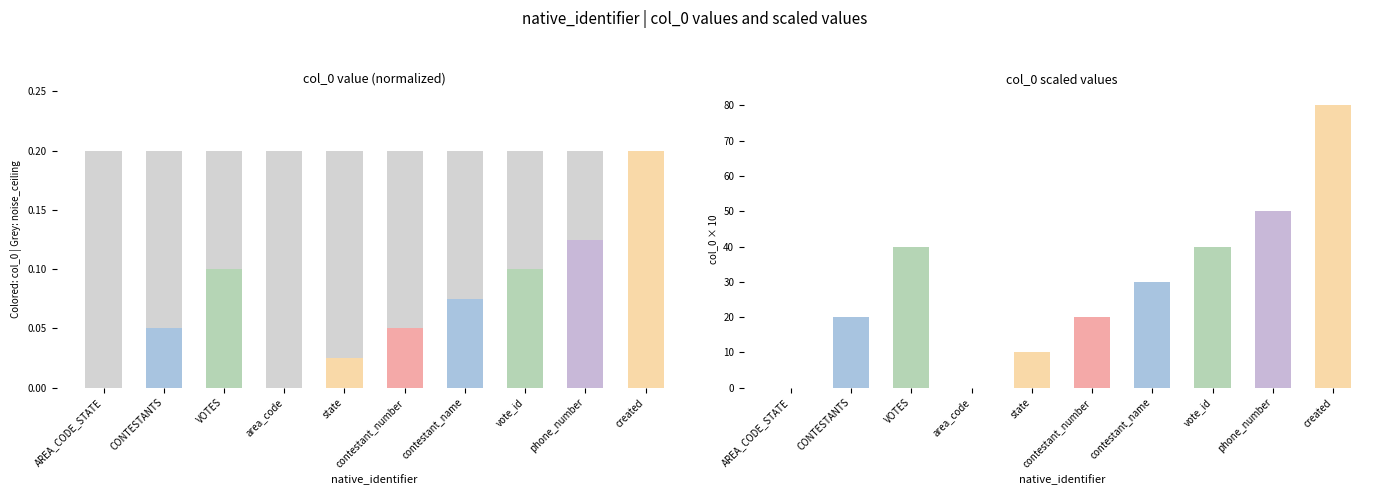

Rank the series by their maximum value, from highest to lowest.

col_0 scaled, noise_ceiling, col_0